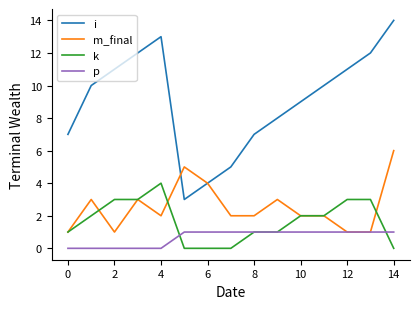

Does the chart display data point markers on the line(s)?

No